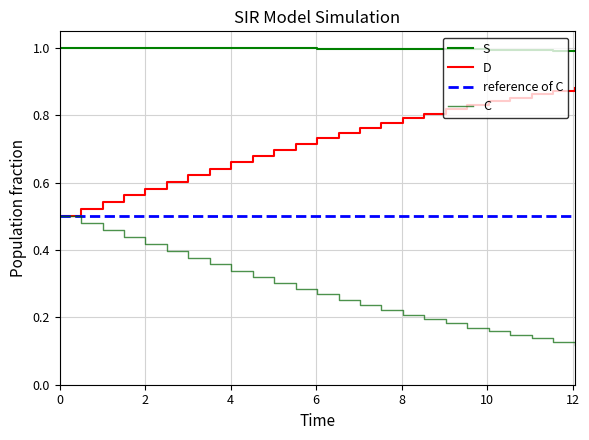

What is the label of the 19th point from the right?

12